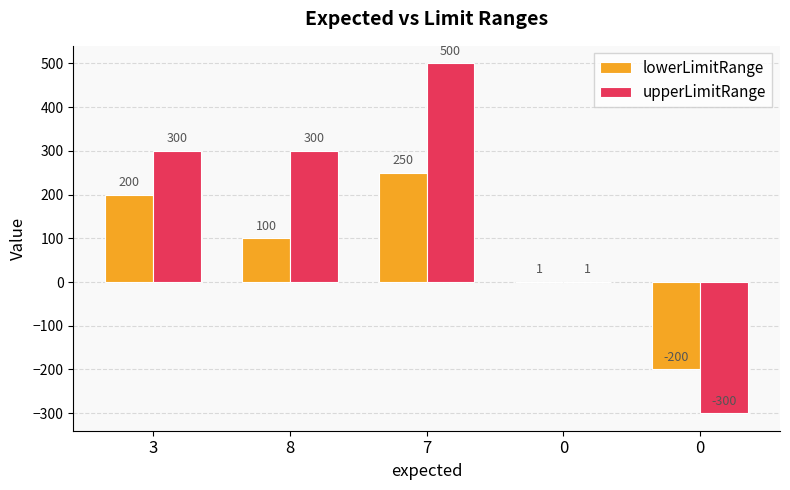

How many distinct data groups are displayed?

2